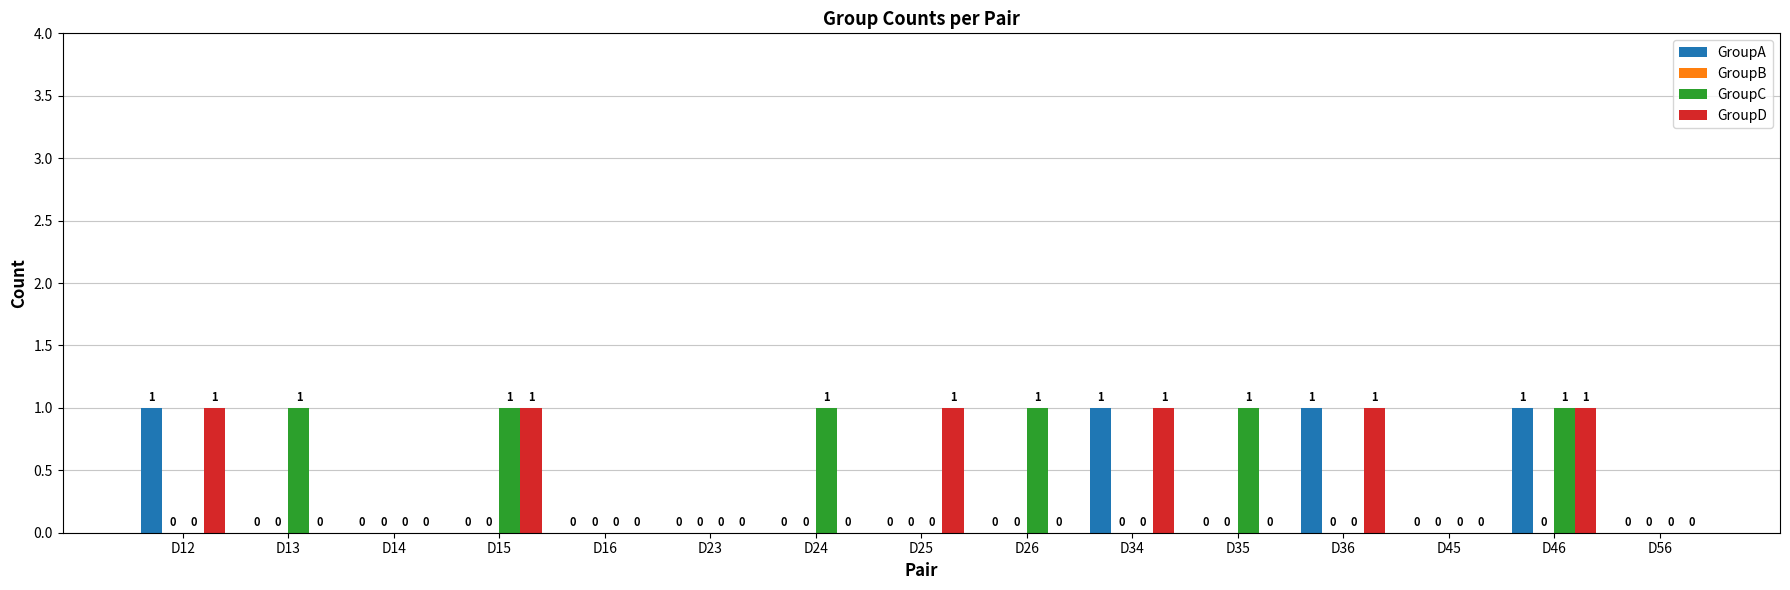

What is the sum of all GroupA values?

4